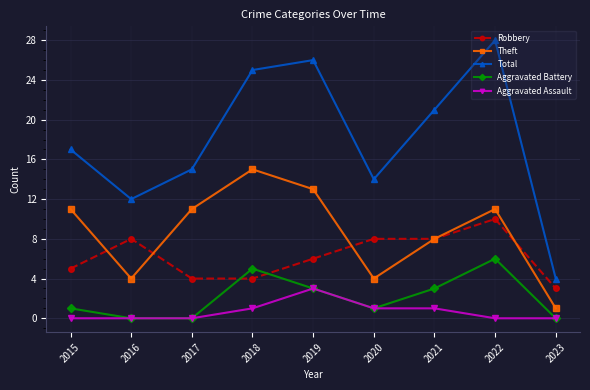

Reading right to left, what are all the values shown in this chart?

Robbery: 2023=3	2022=10	2021=8	2020=8	2019=6	2018=4	2017=4	2016=8	2015=5
Theft: 2023=1	2022=11	2021=8	2020=4	2019=13	2018=15	2017=11	2016=4	2015=11
Total: 2023=4	2022=28	2021=21	2020=14	2019=26	2018=25	2017=15	2016=12	2015=17
Aggravated Battery: 2023=0	2022=6	2021=3	2020=1	2019=3	2018=5	2017=0	2016=0	2015=1
Aggravated Assault: 2023=0	2022=0	2021=1	2020=1	2019=3	2018=1	2017=0	2016=0	2015=0